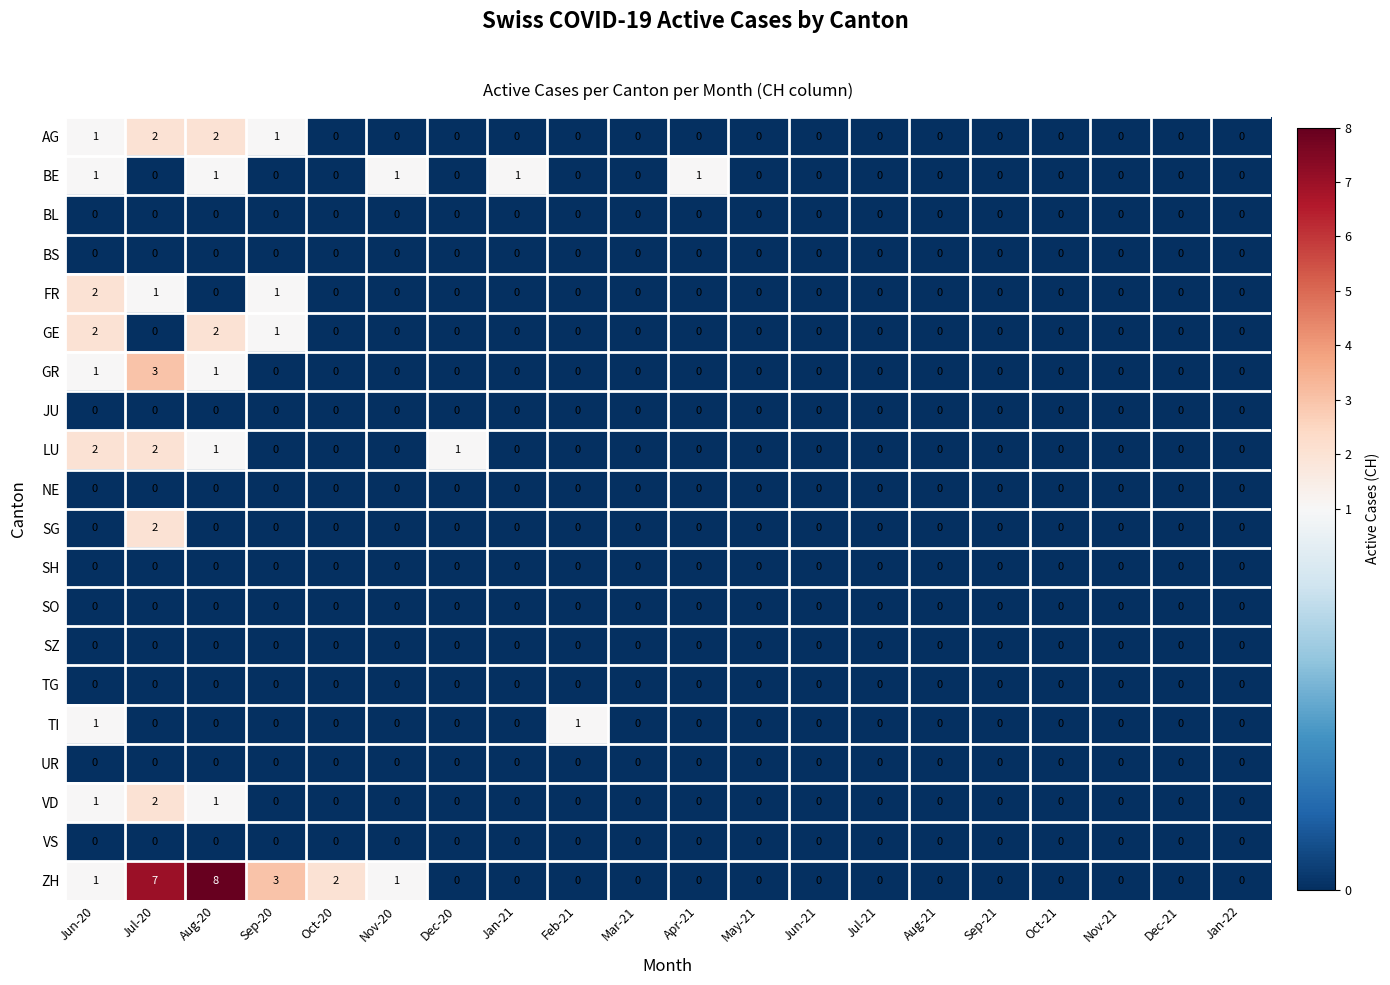

What is the maximum value shown in the chart?

8